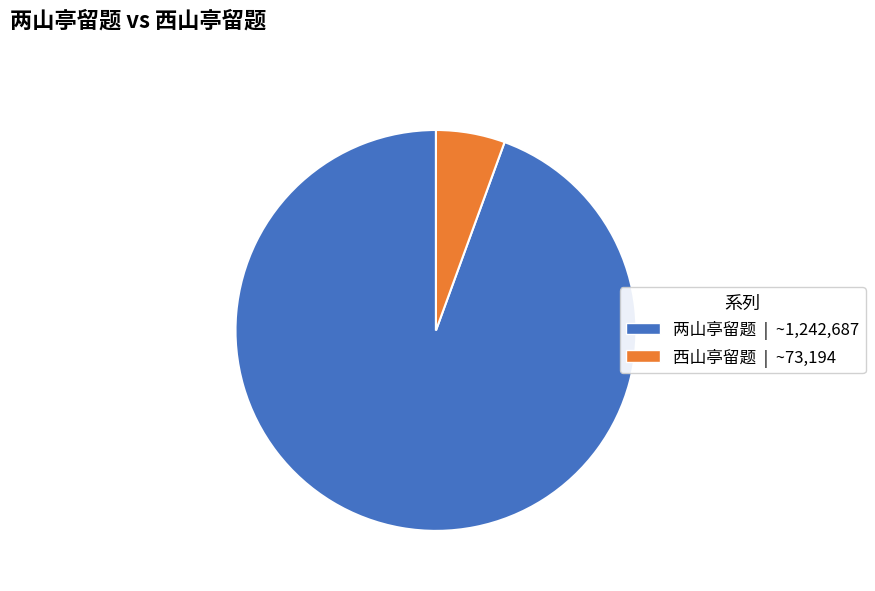

How many segments does this pie chart have?

2